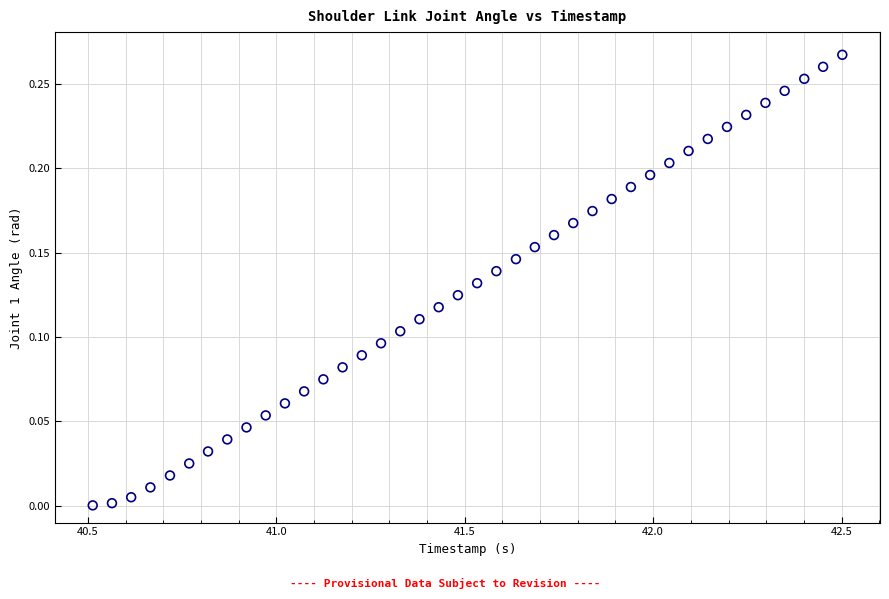

What is the range of X values (max minus min)?

2.0